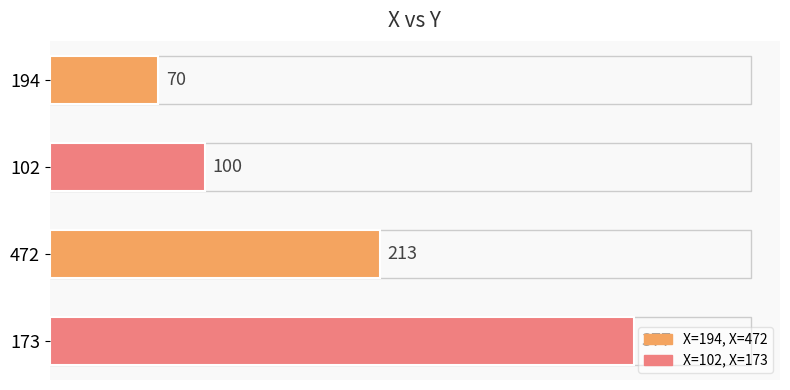

What is the value of the 1st bar from the top?

70